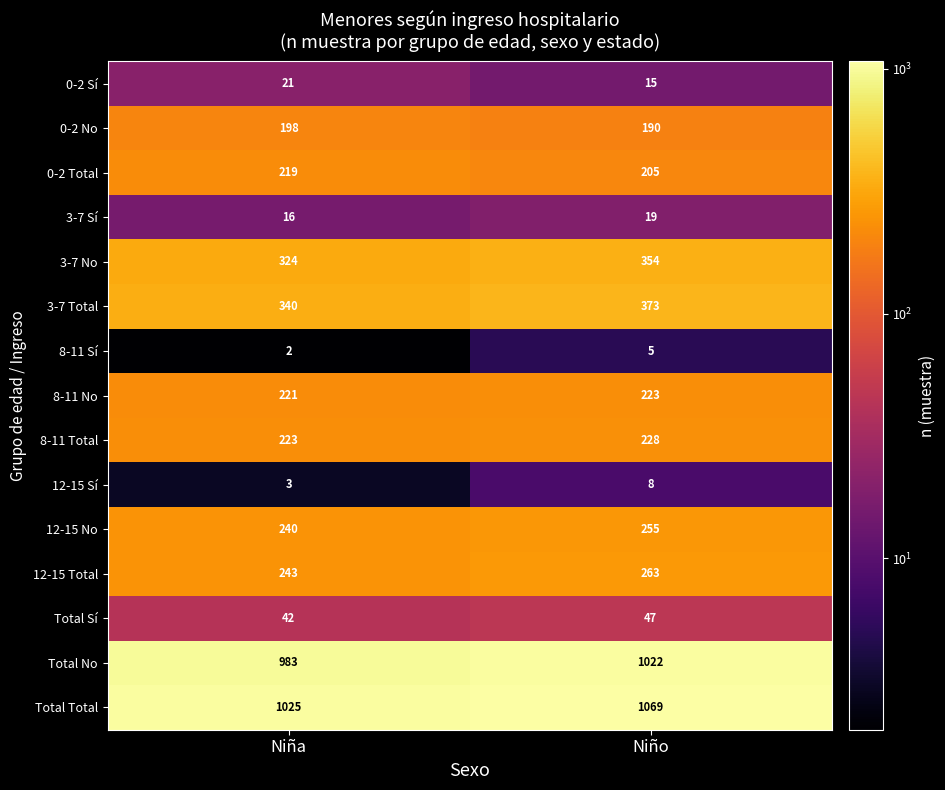

Between Niña and Niño, which series saw the biggest shift?

Total Total